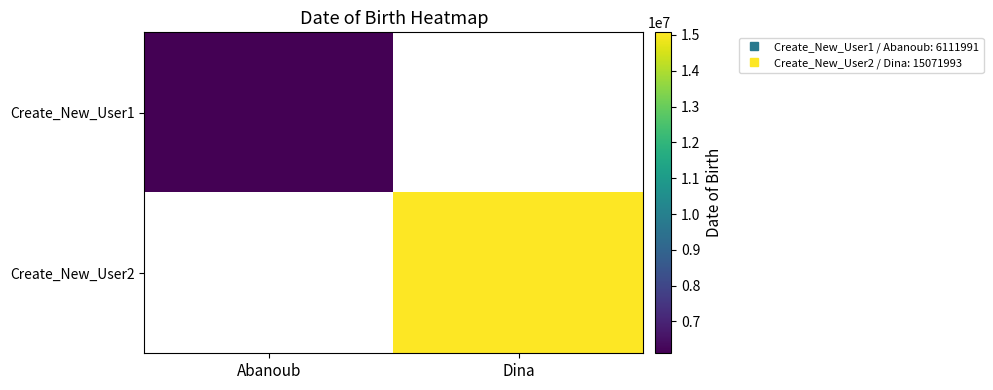

What value does the Create_New_User2 series have at Dina?

15071993.0